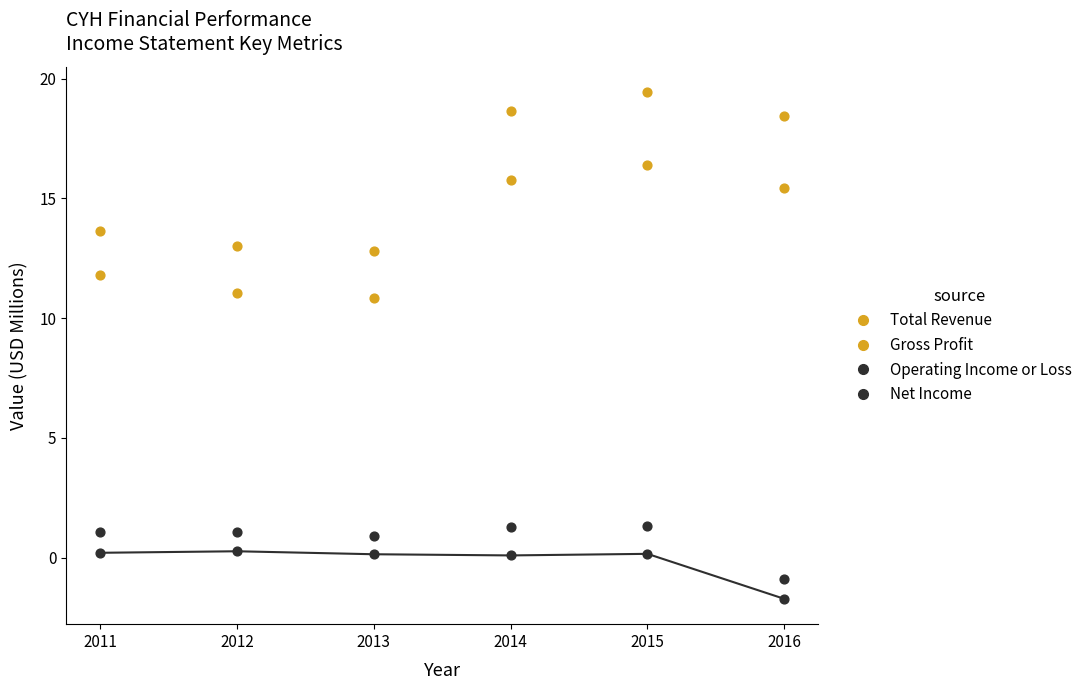

How many data points are displayed?

24